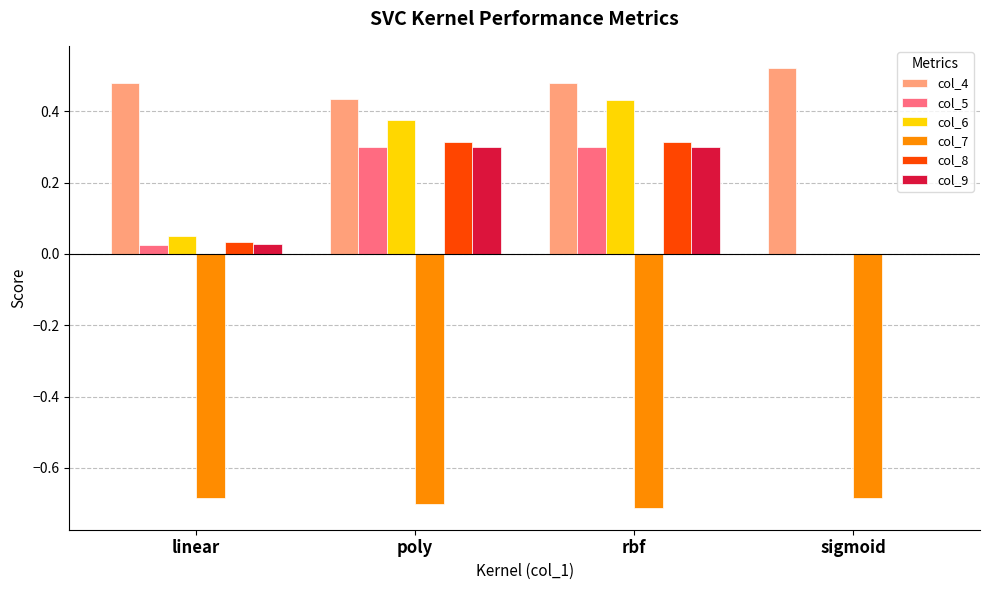

What is the total value across all series at poly?

1.0